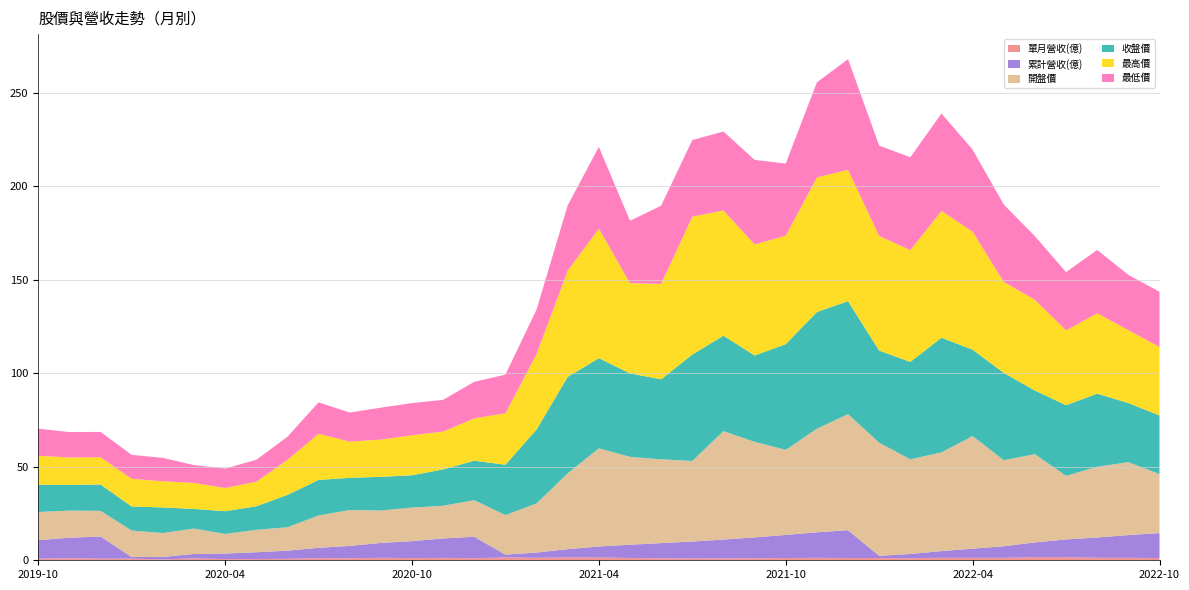

Reading right to left, extract all data points from this chart.

單月營收(億): 1.2	1.3	1.3	1.6	1.7	1.3	1.3	1.3	1.1	1.2	1.2	1.3	1.2	1.1	1.0	0.9	1.1	1.2	1.5	1.6	1.3	1.5	1.1	1.3	1.2	1.3	1.1	1.1	0.8	0.7	0.6	1.0	0.5	0.9	0.9	1.1	0.9
累計營收(億): 13.3	12.2	10.9	9.5	7.9	6.2	4.9	3.6	2.3	1.2	14.9	13.7	12.4	11.2	10.1	9.1	8.1	7.1	5.9	4.4	2.8	1.5	11.5	10.4	9.1	7.9	6.6	5.5	4.4	3.6	3.0	2.4	1.3	0.9	11.8	11.0	9.9
開盤價: 31.6	39.0	37.8	34.0	47.2	46.0	60.2	52.8	50.6	60.5	62.1	55.4	45.5	51.1	58.0	43.1	44.8	47.0	52.5	40.5	26.3	21.1	19.6	17.5	17.9	17.4	19.2	17.3	12.5	12.0	10.5	13.6	12.8	14.2	13.8	14.5	15.1
收盤價: 31.4	31.6	39.1	37.8	34.0	46.7	46.2	61.3	52.1	49.2	60.4	62.4	56.5	46.2	51.0	56.9	42.8	44.6	48.2	51.6	39.5	26.9	21.1	19.4	17.3	18.0	17.2	19.0	17.3	12.6	12.2	10.5	13.7	12.9	14.1	13.8	14.6
最高價: 36.6	39.0	43.0	40.0	48.5	48.6	63.1	67.8	59.8	61.3	70.2	72.0	58.0	59.4	67.0	73.7	51.0	48.2	69.3	56.8	40.4	27.5	22.7	20.2	21.4	19.9	19.4	24.7	18.7	13.2	12.4	13.9	14.0	14.8	14.6	14.7	15.5
最低價: 29.6	29.6	33.9	31.1	34.0	41.4	43.9	52.1	49.6	48.3	59.2	50.8	38.6	45.2	42.2	41.0	41.9	33.4	43.7	34.9	23.8	20.7	19.5	17.0	17.2	17.1	15.5	16.8	12.3	11.8	10.4	9.6	12.5	12.8	13.5	13.6	14.5